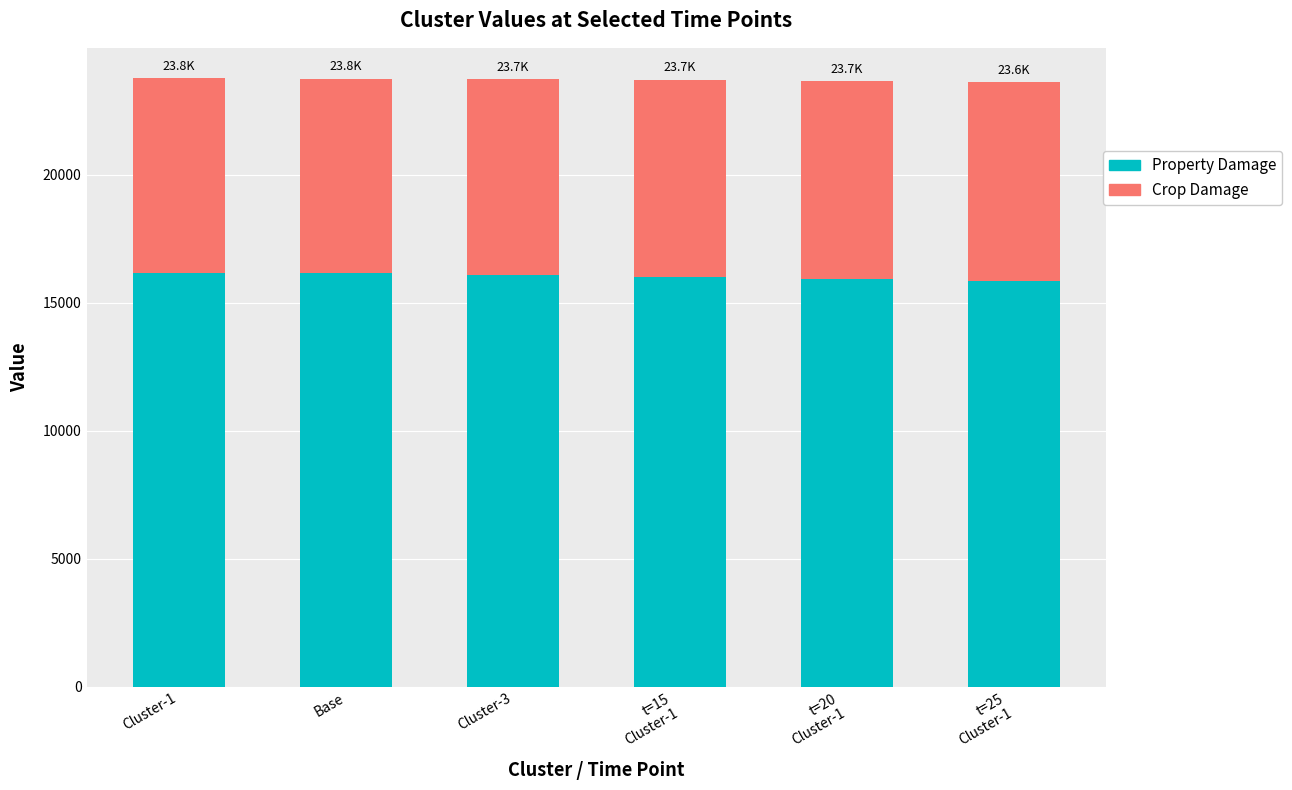

What is the maximum value for Property Damage?

16178.8